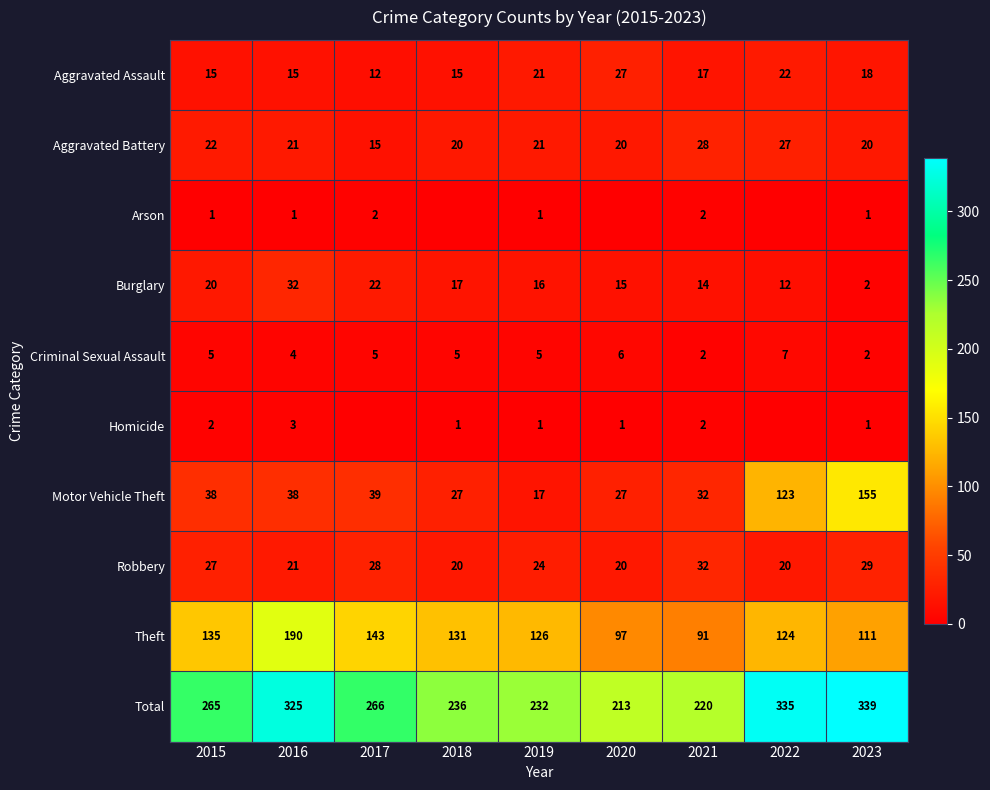

How many series are shown in this chart?

10